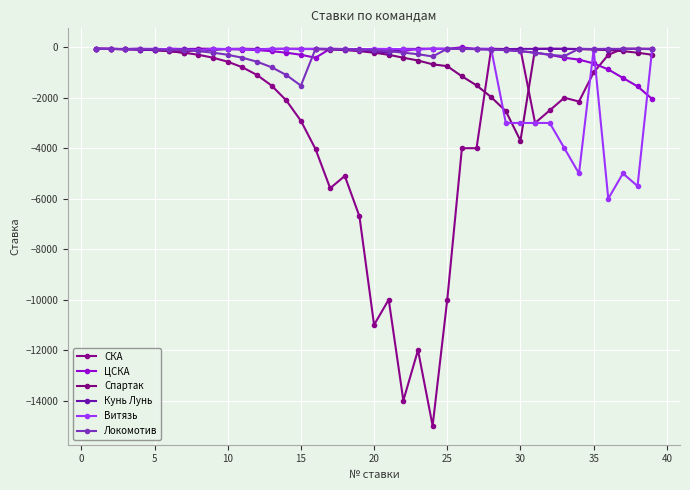

Rank the series by their maximum value, from highest to lowest.

ЦСКА, СКА, Спартак, Кунь Лунь, Витязь, Локомотив